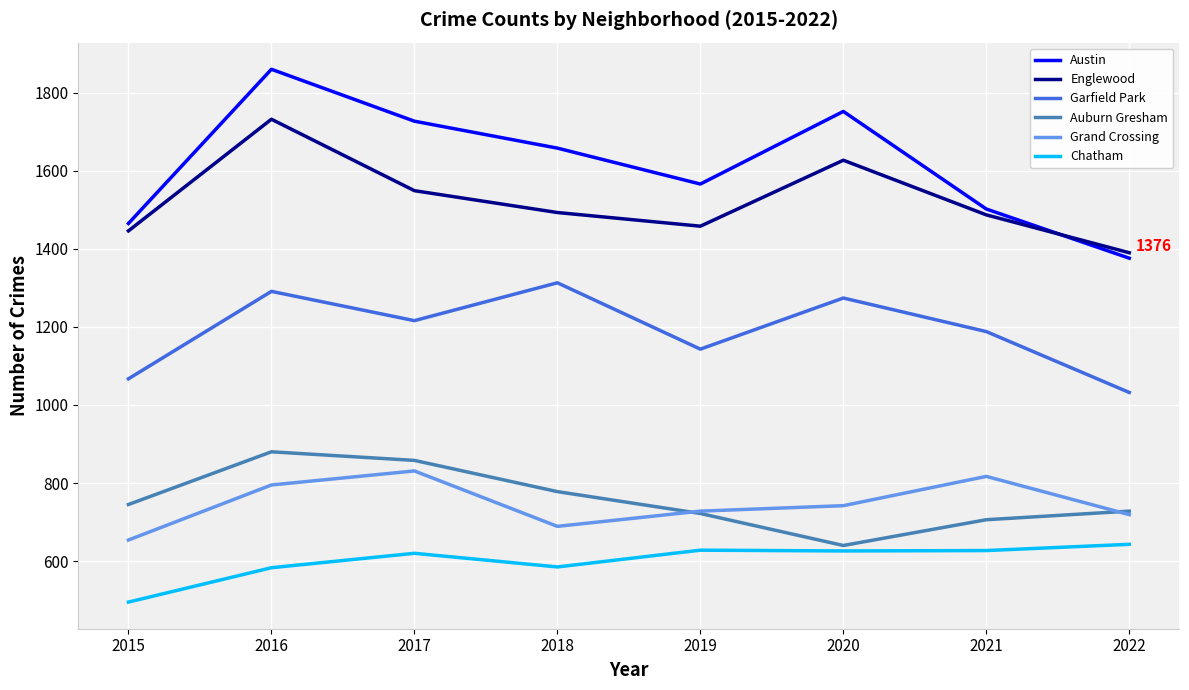

True or false: Austin and Chatham intersect in this chart.

False